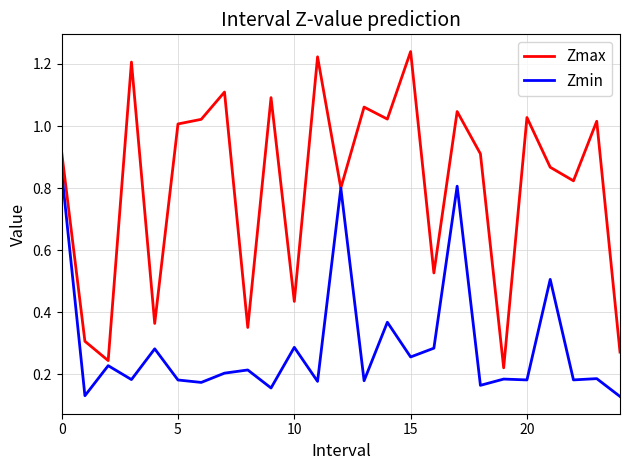

What are all the series names shown in the legend?

Zmax, Zmin